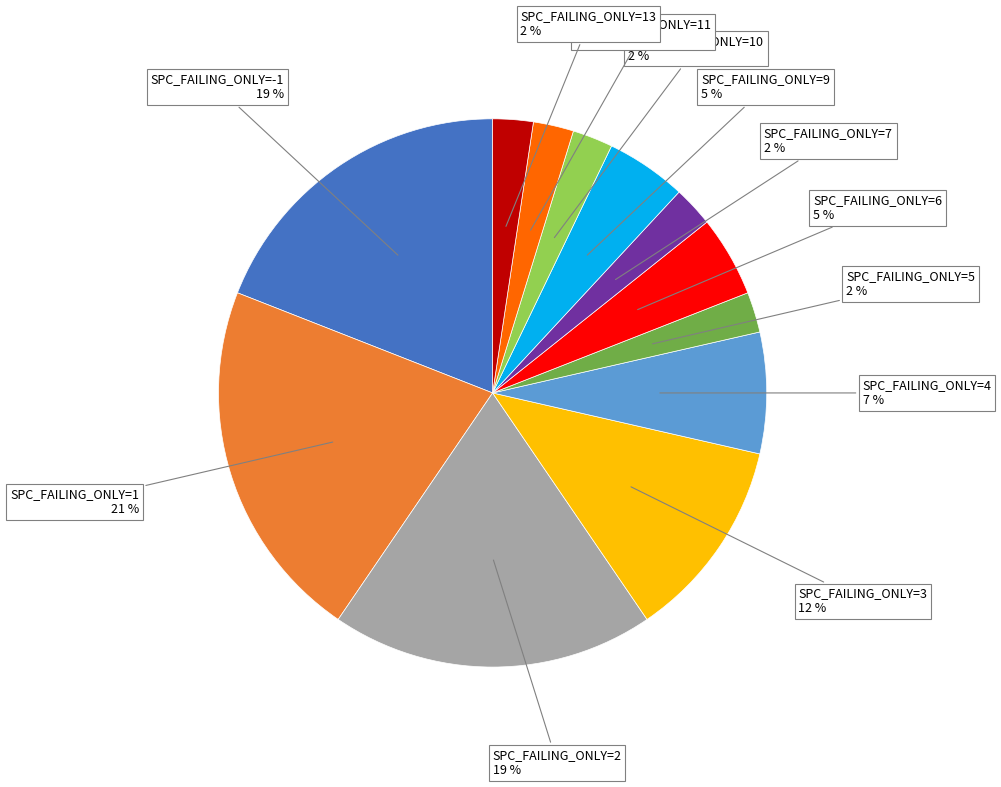

Does any single category account for the majority?

No